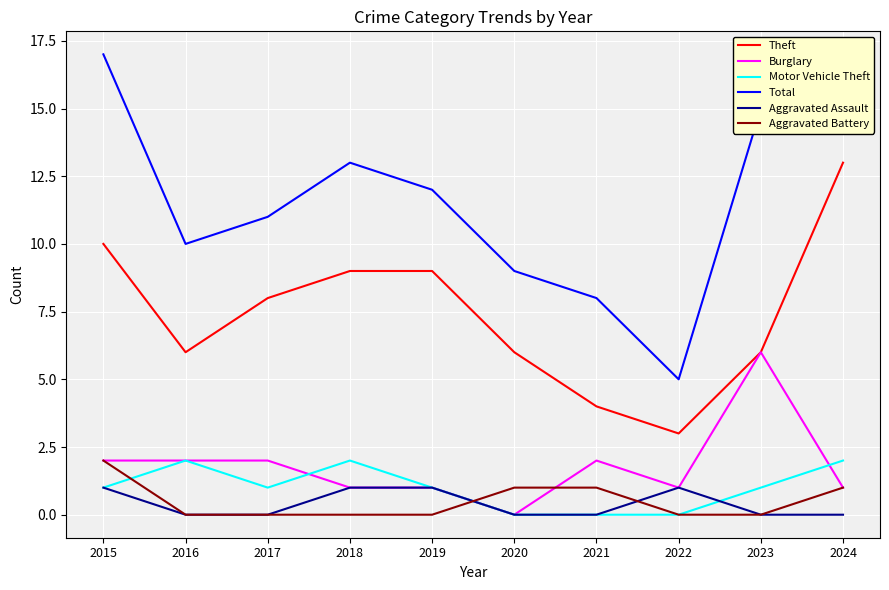

True or false: Aggravated Assault has more than 0 interior local peaks.

True